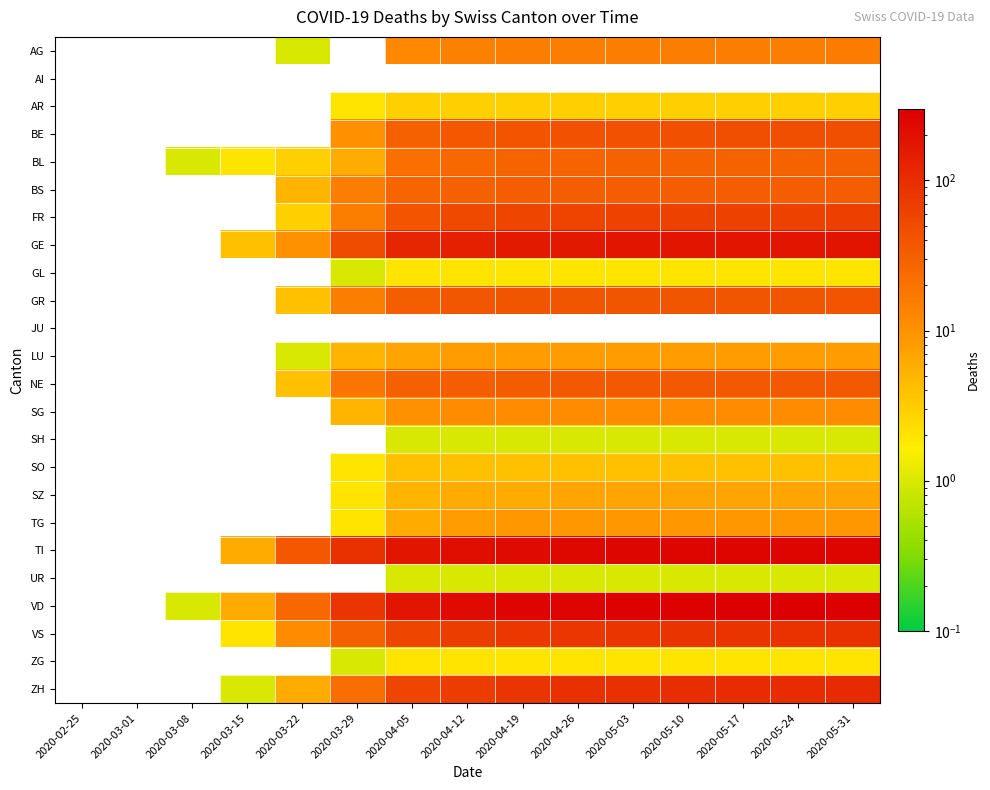

What value does the SO series have at 2020-04-12?

4.0